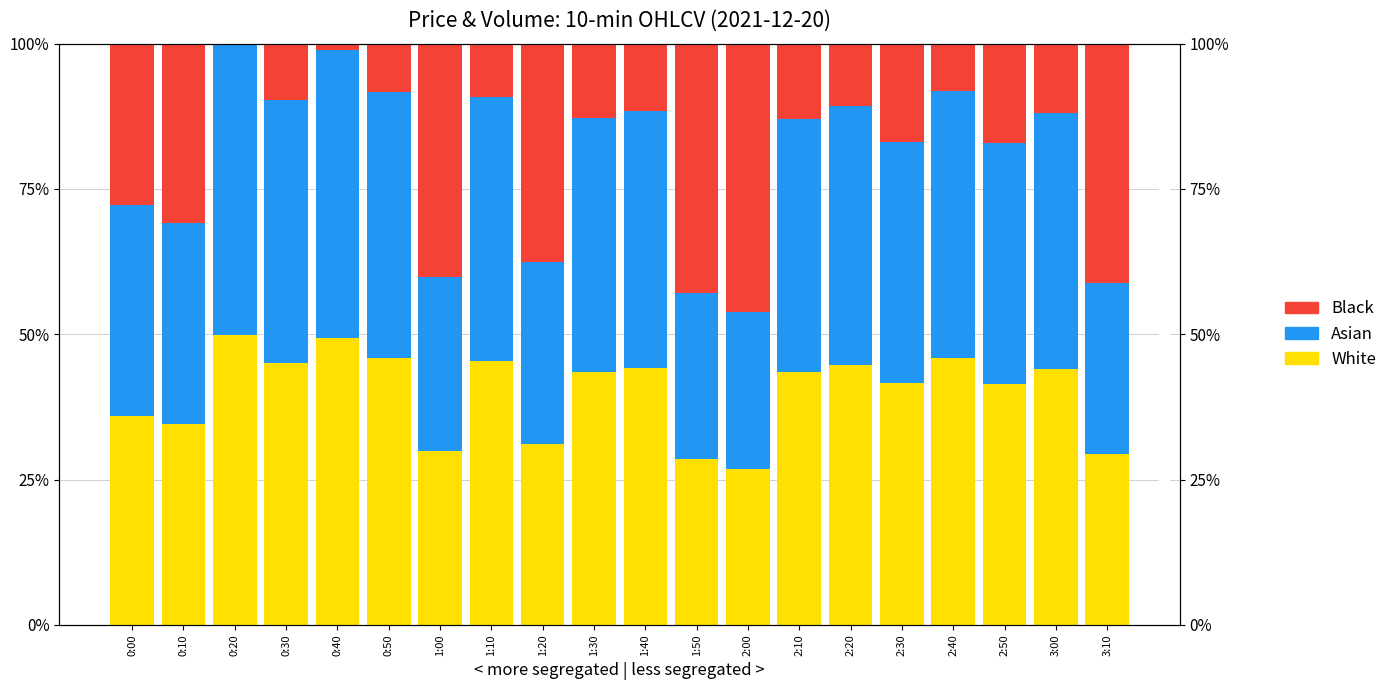

What are all the series names shown in the legend?

White, Asian, Black